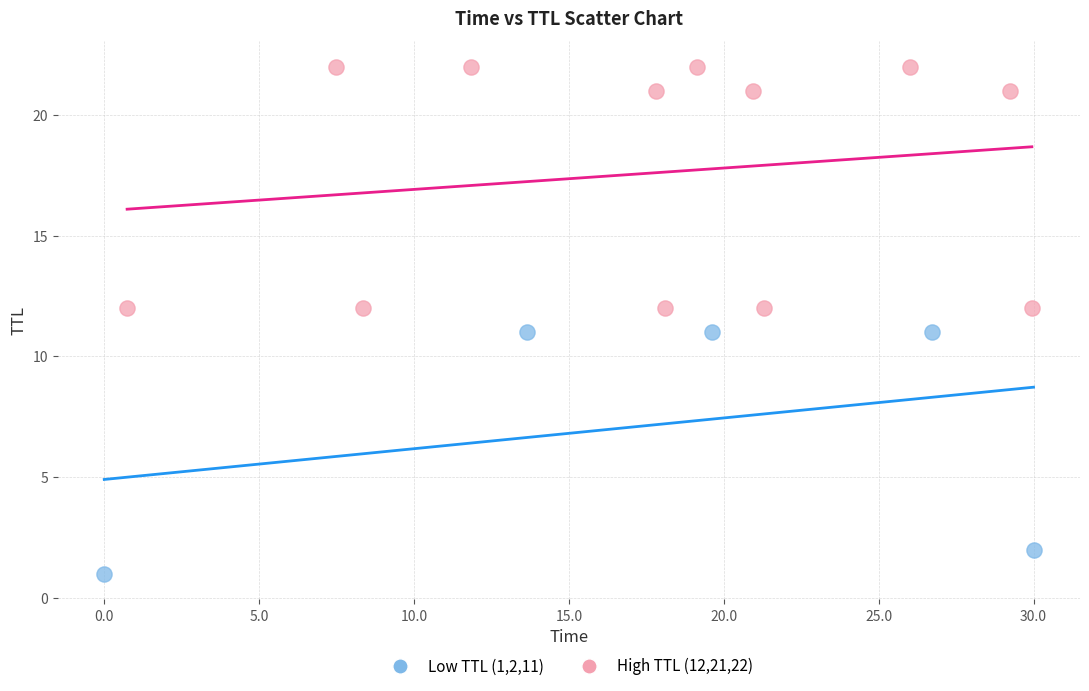

Which series reaches the minimum Y coordinate?

Low TTL (1,2,11)